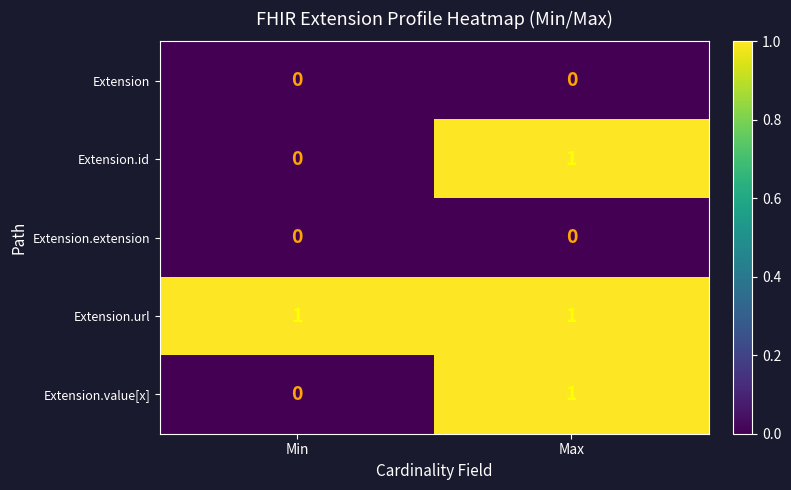

List the labels in order of Extension.id value, largest first.

Max, Min